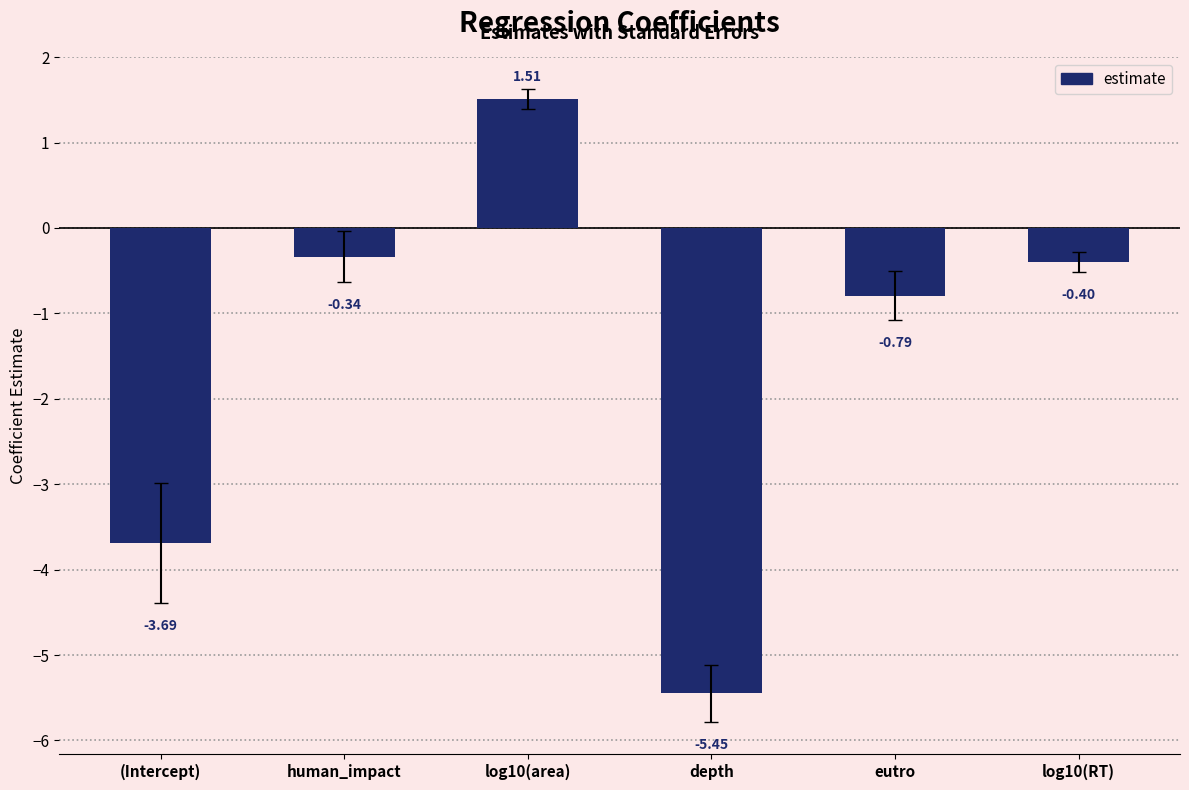

At which label does the data first exceed 0?

log10(area)